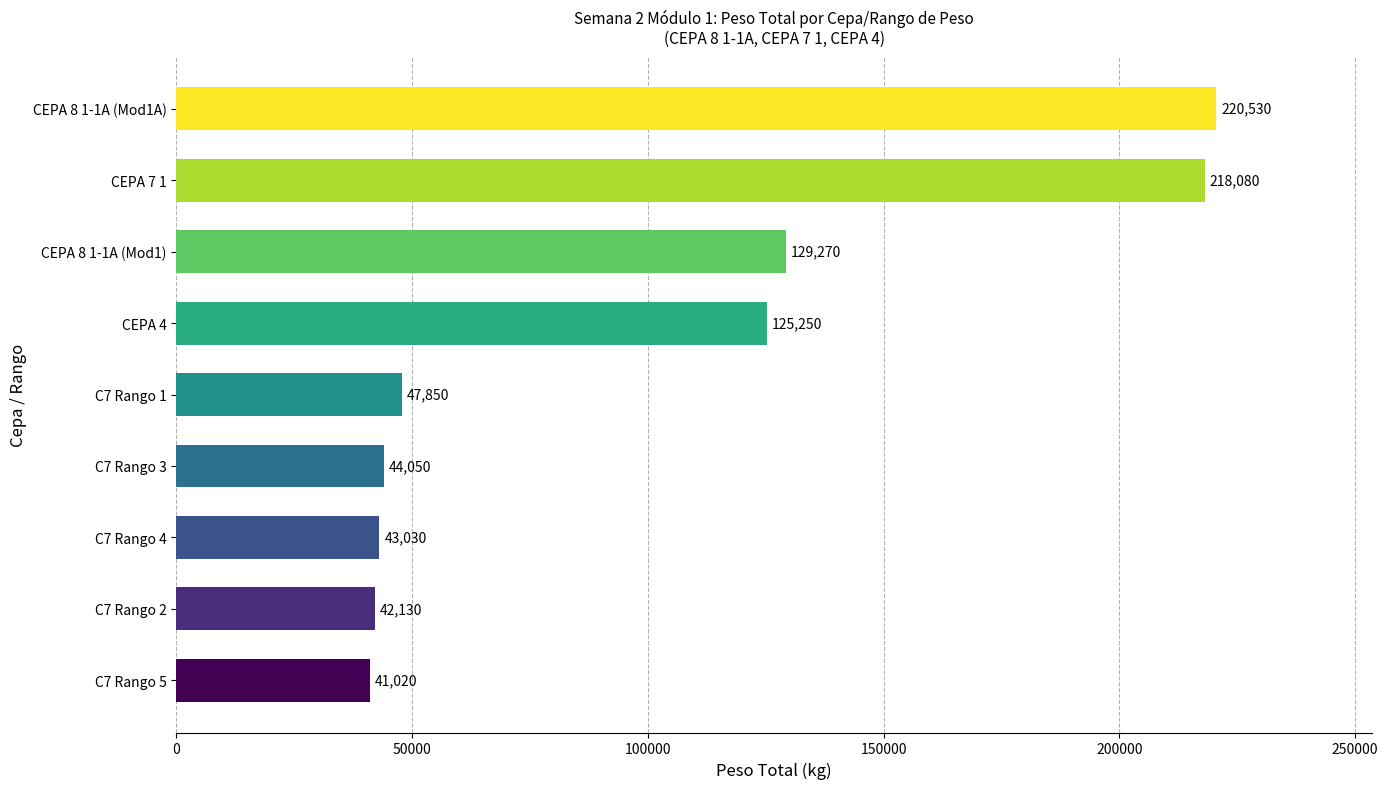

Where is the data nearest to the value 130775?

CEPA 8 1-1A (Mod1)